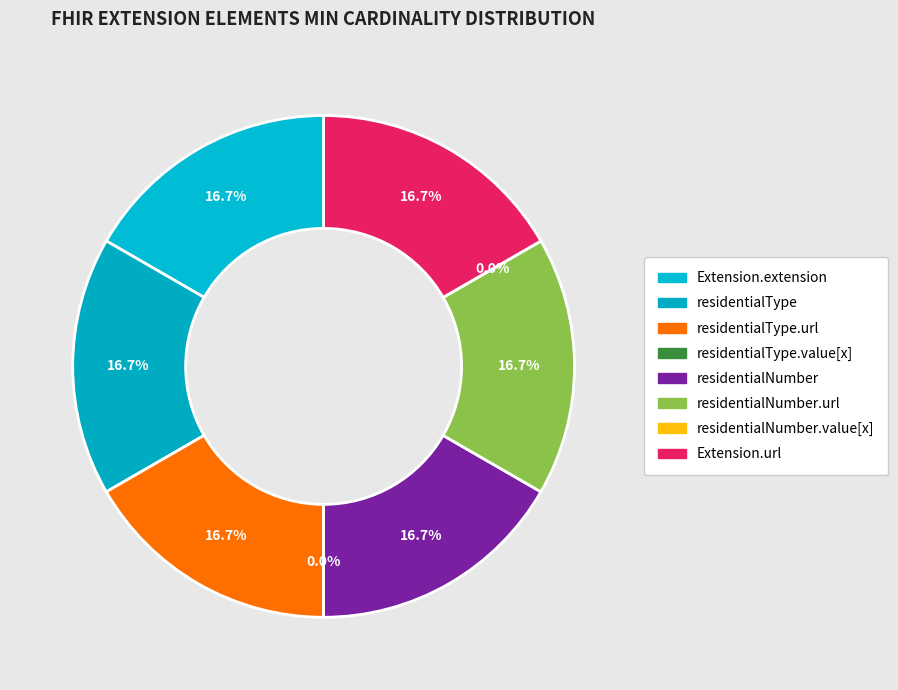

Does Extension.extension:residentialNumber.url account for over 50% of the chart?

No